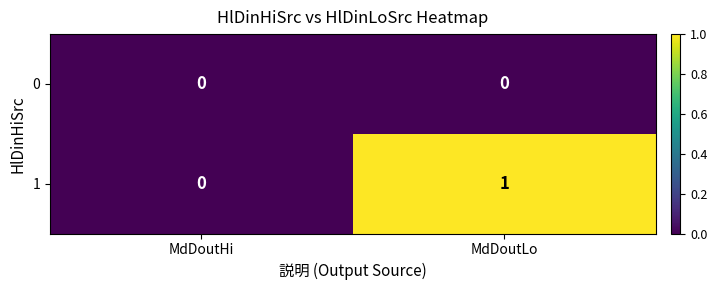

What is the difference between the highest and lowest values at MdDoutLo?

1